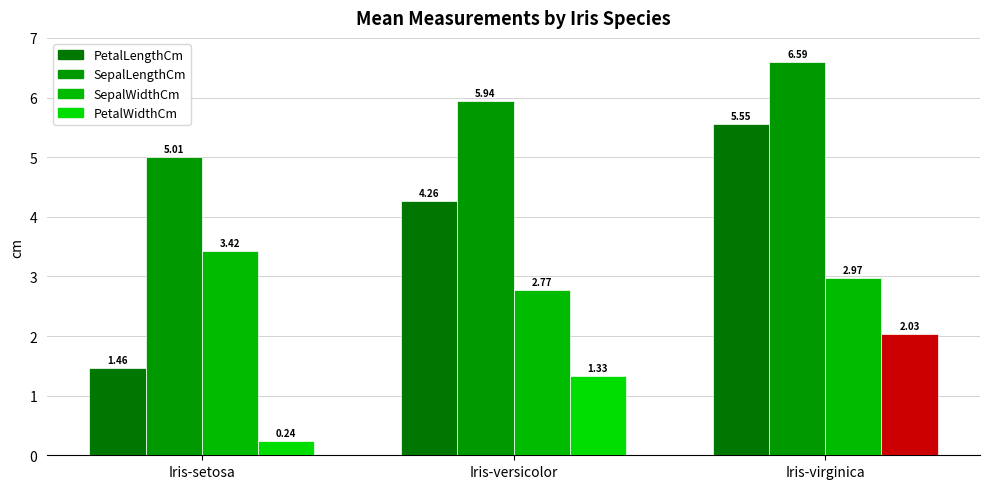

Rank the series at Iris-virginica from lowest to highest value.

PetalWidthCm, SepalWidthCm, PetalLengthCm, SepalLengthCm